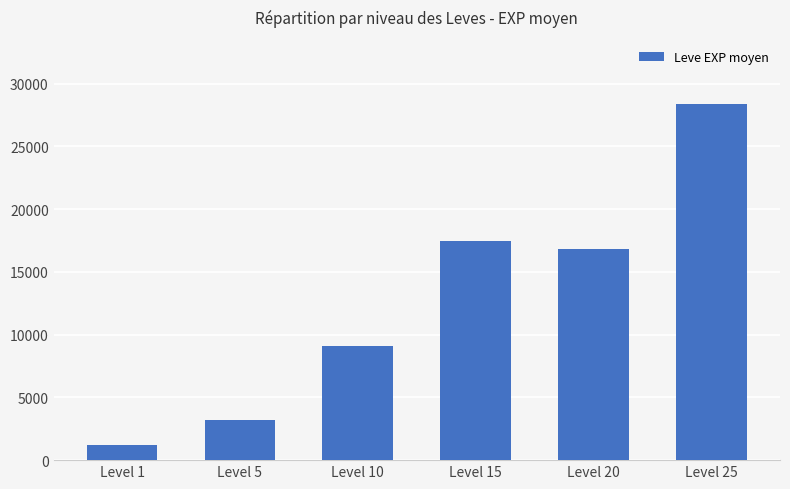

What is the approximate value at Level 10?

9107